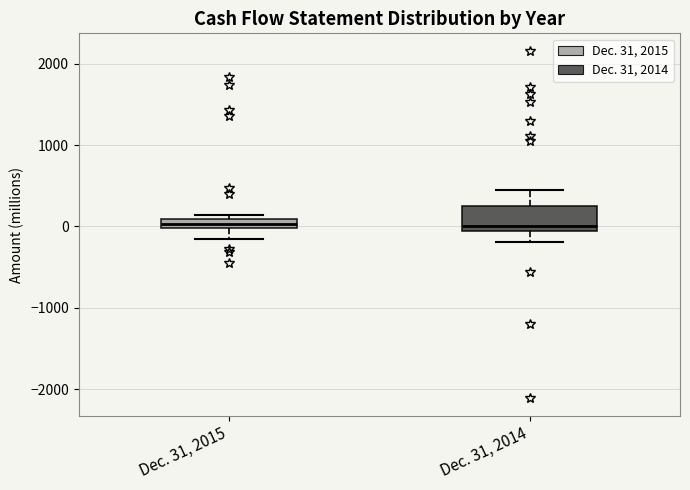

Comparing the boxes themselves (not the whiskers), which one is the tallest?

Dec. 31, 2014